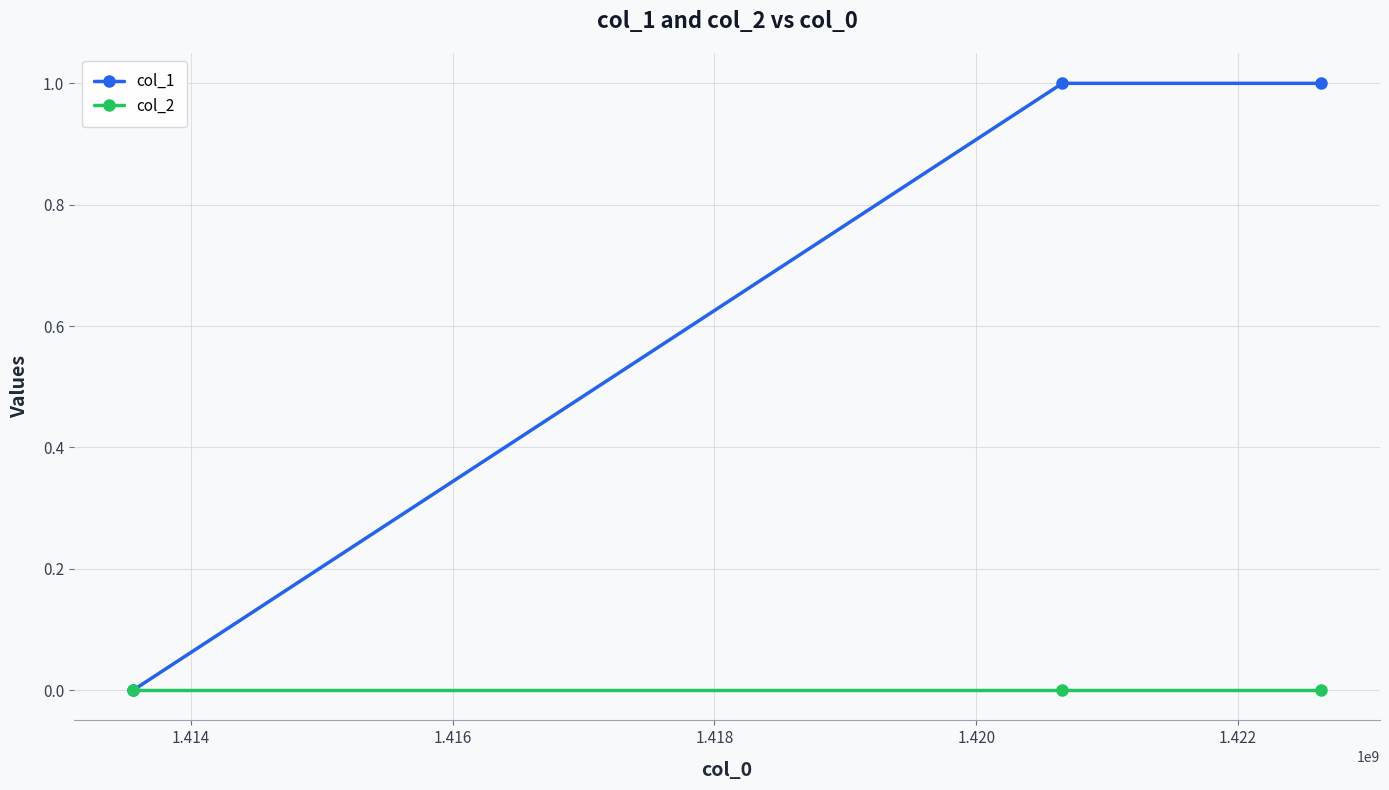

Which series has the largest range (max minus min)?

col_1